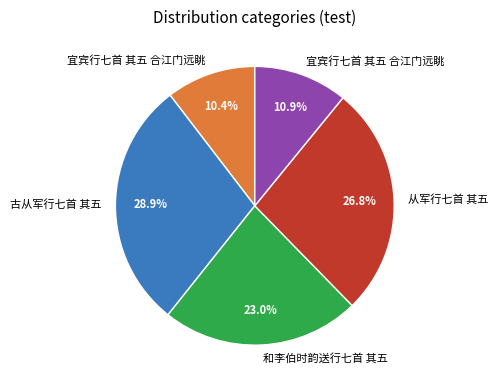

Is there any slice that represents more than half of the pie?

No